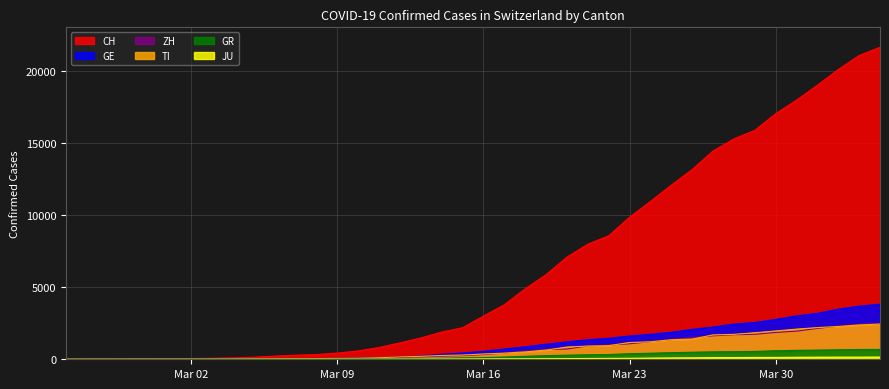

Rank the series by their maximum value, from lowest to highest.

JU, GR, TI, ZH, GE, CH